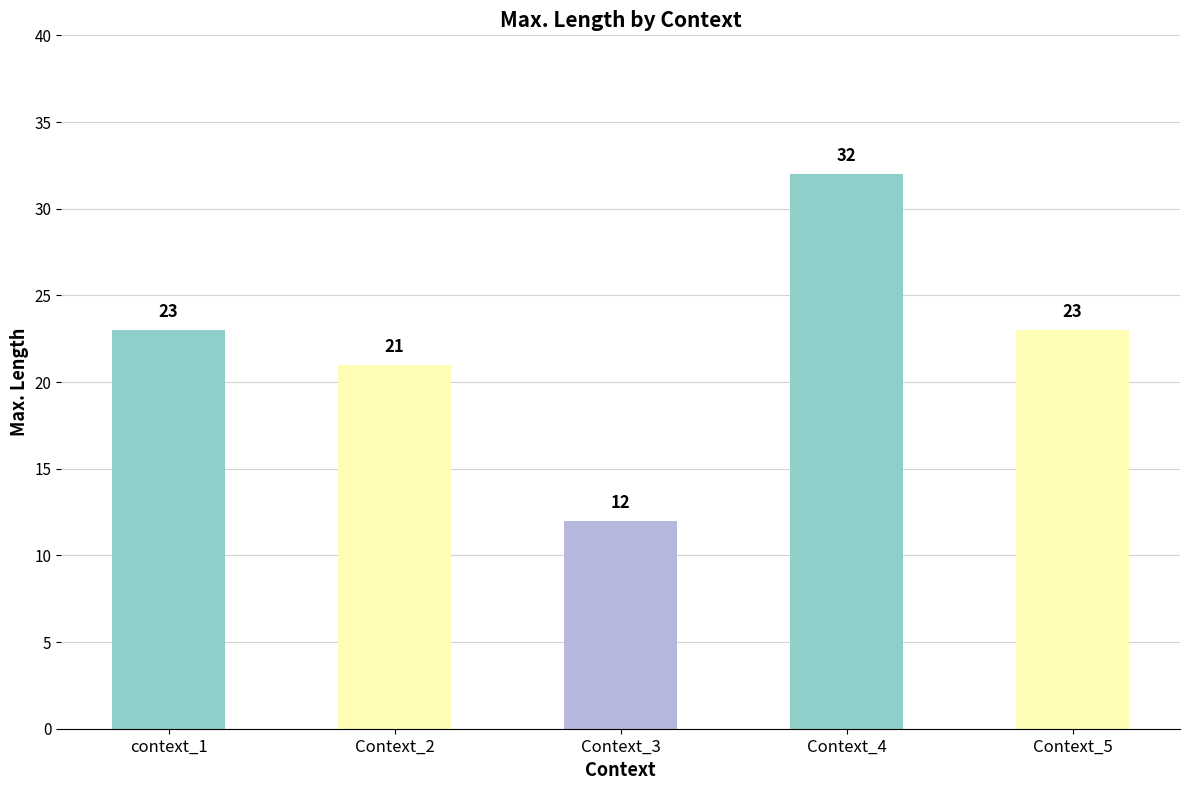

How many distinct data groups are displayed?

1